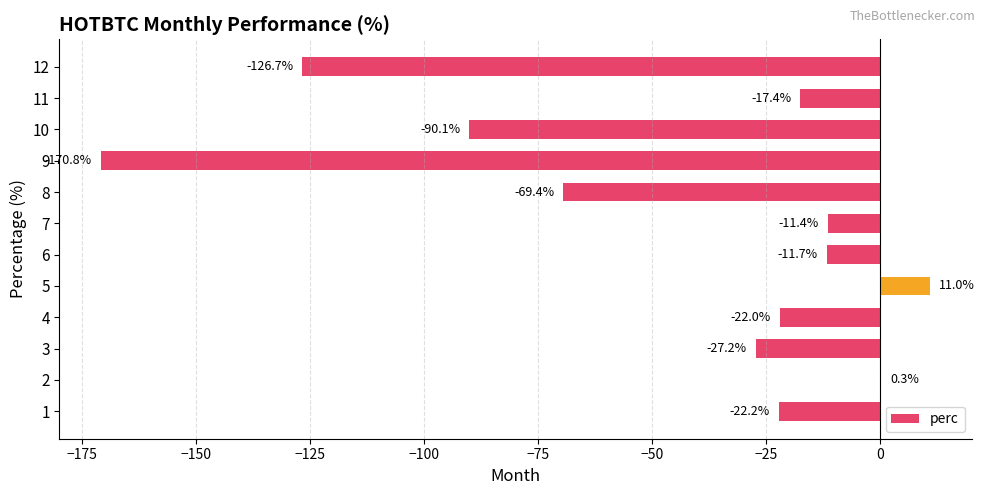

What is the sum of the values at 4 and 3?

-49.2